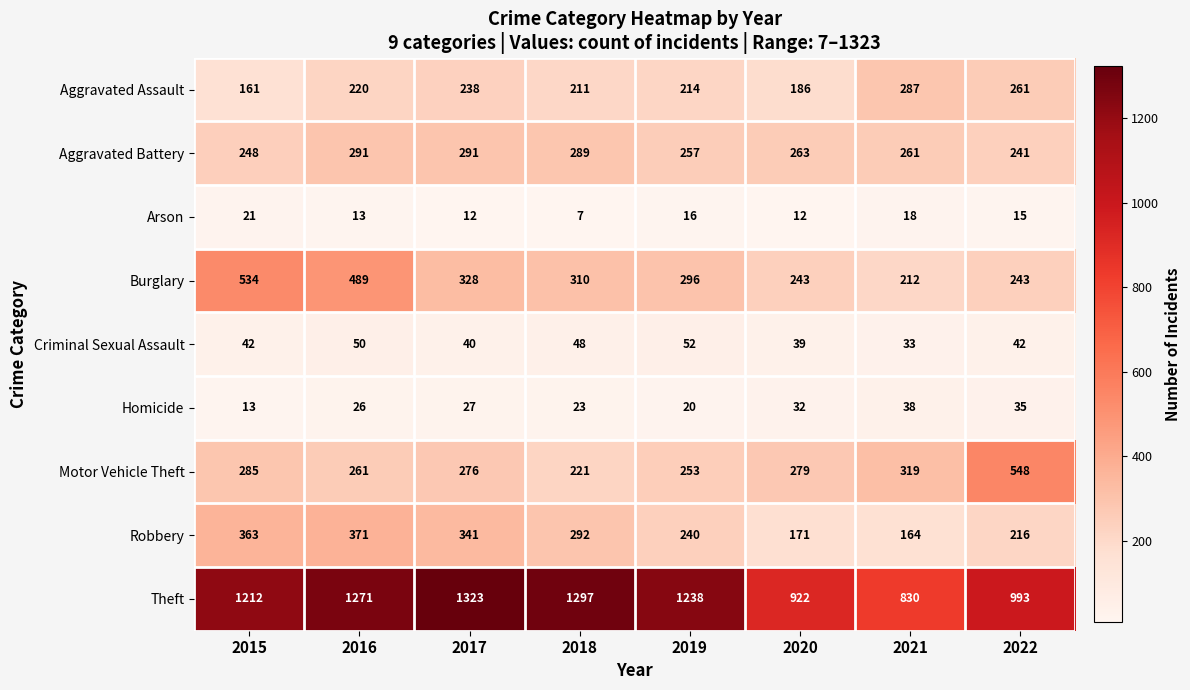

What is the smallest value displayed?

7